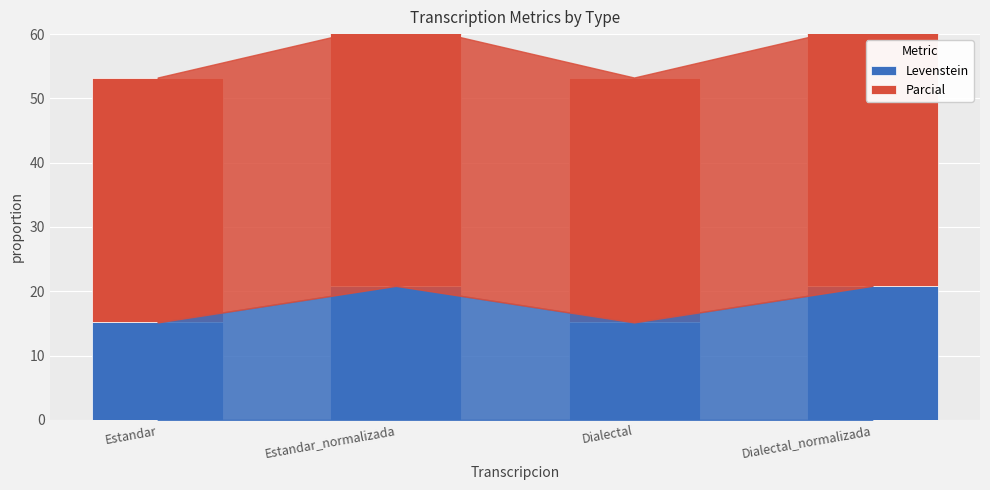

What is the average value of the Parcial series?

39.6